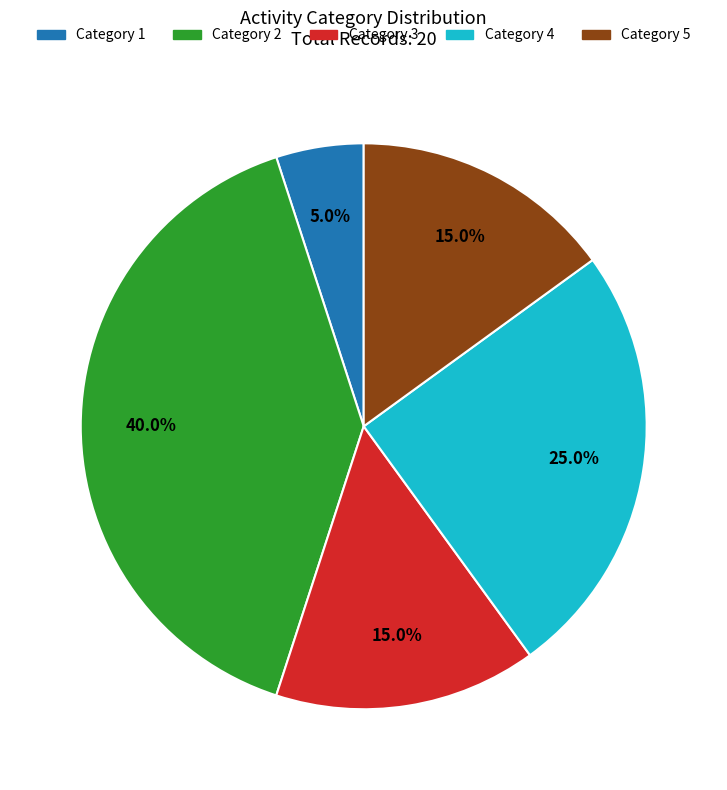

Does any single category account for the majority?

No